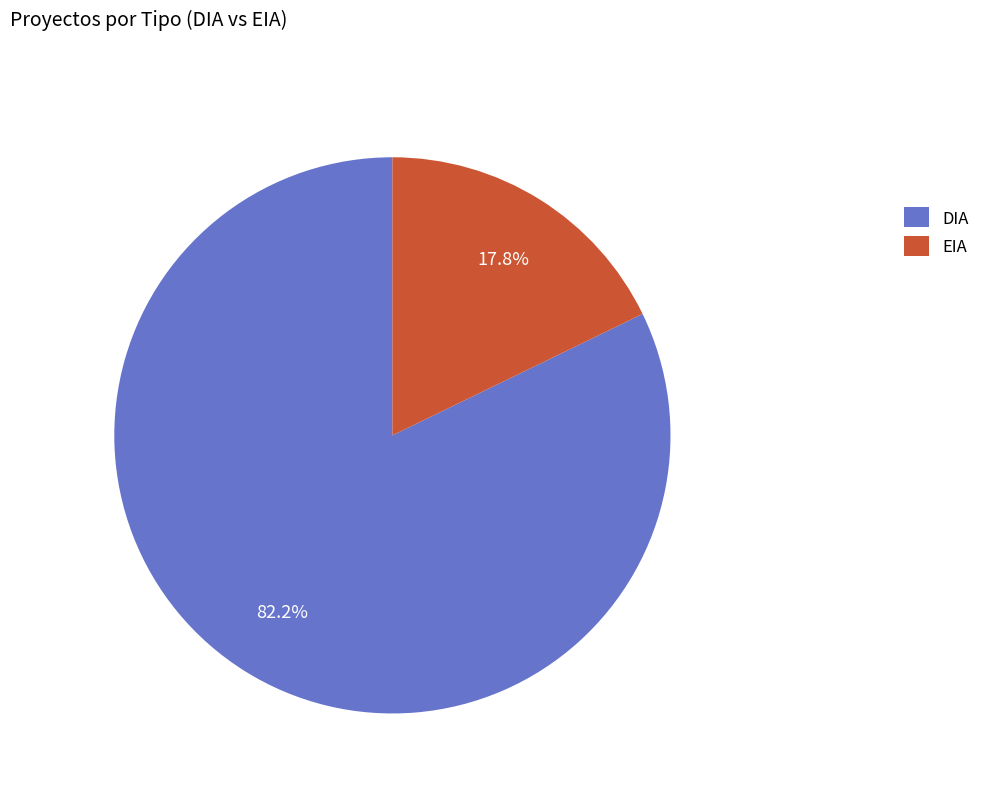

Count the number of slices in the pie.

2